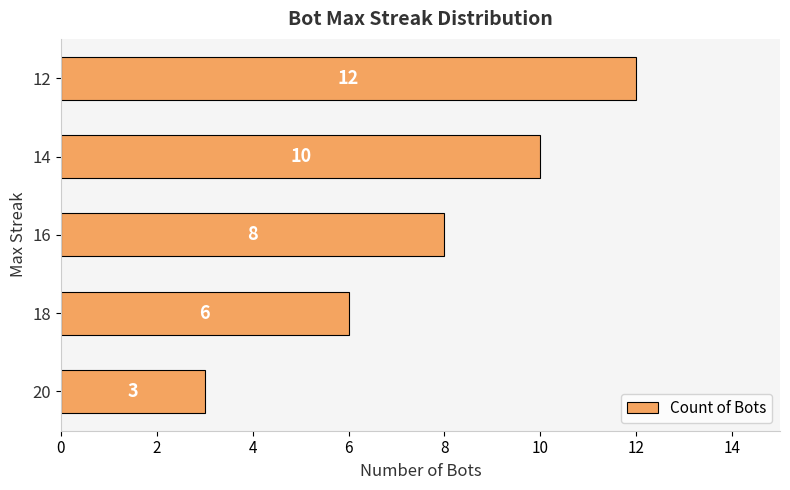

What is the difference between the second highest and second lowest values?

4